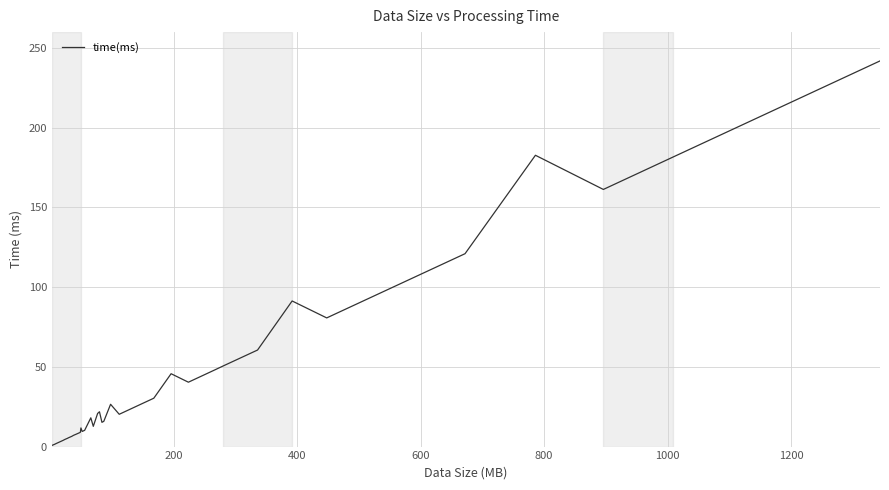

What is the maximum value shown in the chart?

241.9